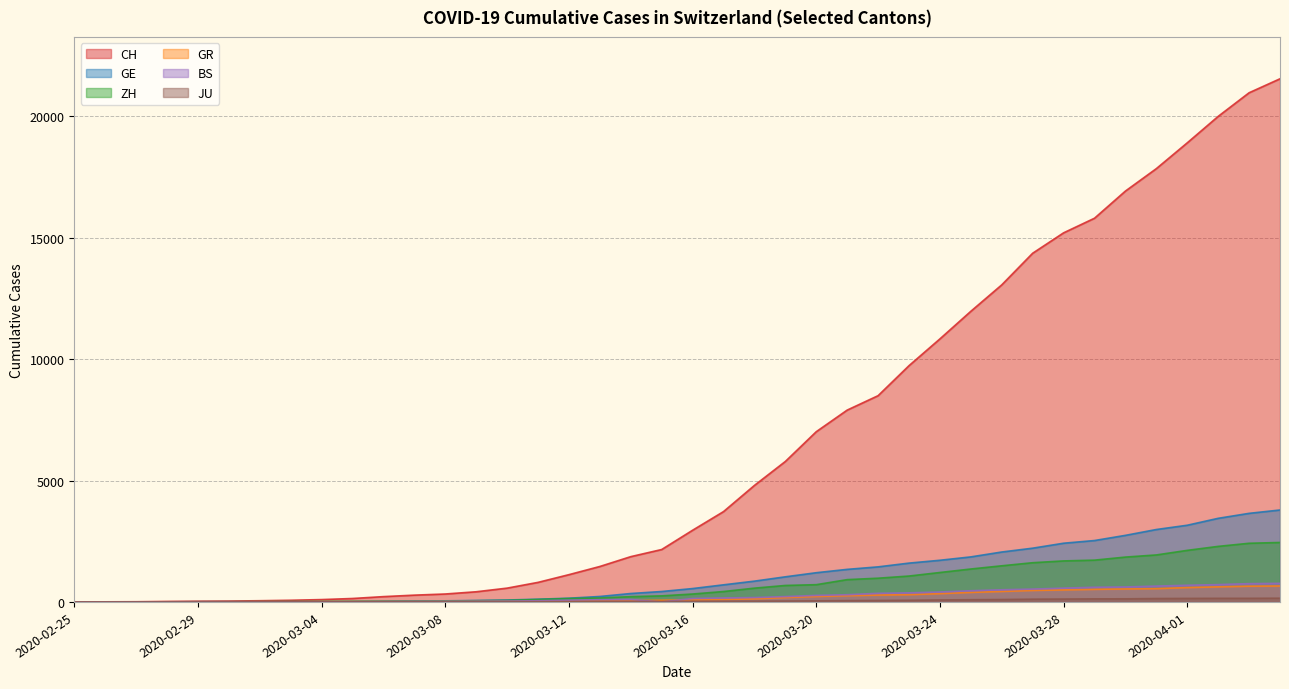

What is the label of the 30th point from the left?

2020-03-25